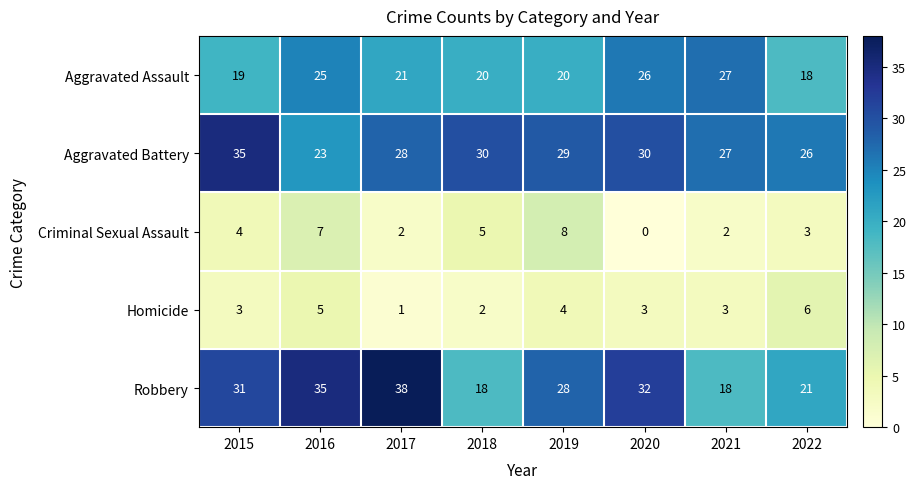

What is the spread (max minus min) of values at 2022?

23